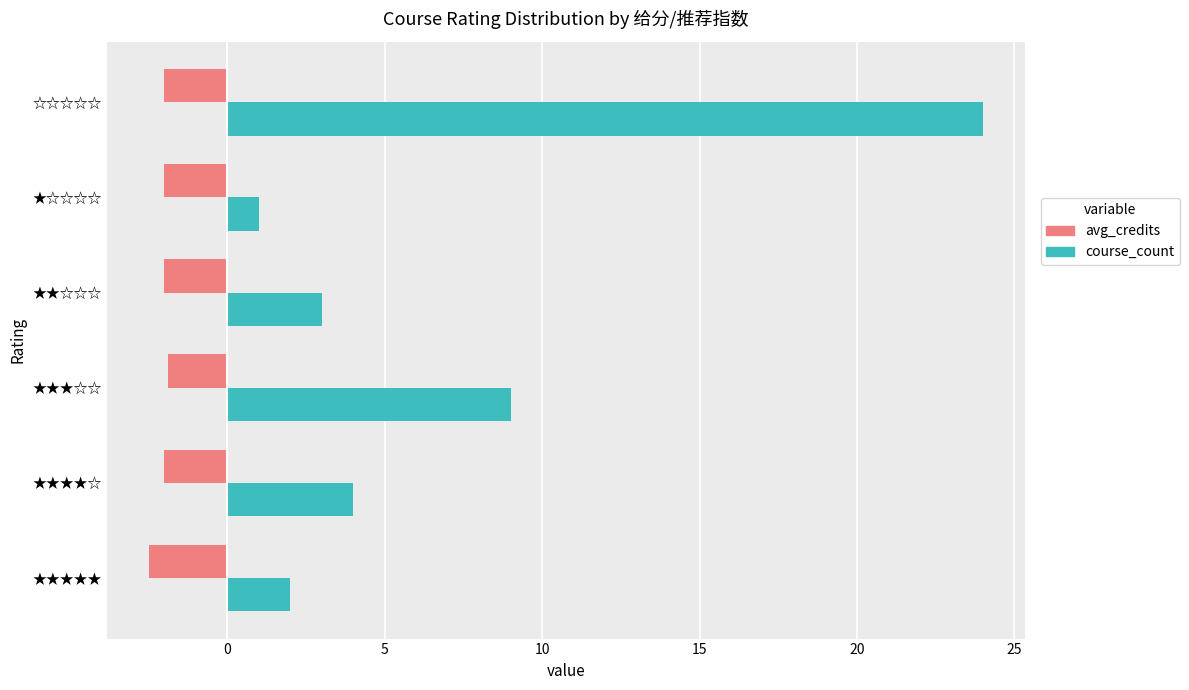

What is the total value across all series at ★★★★★?

-0.5